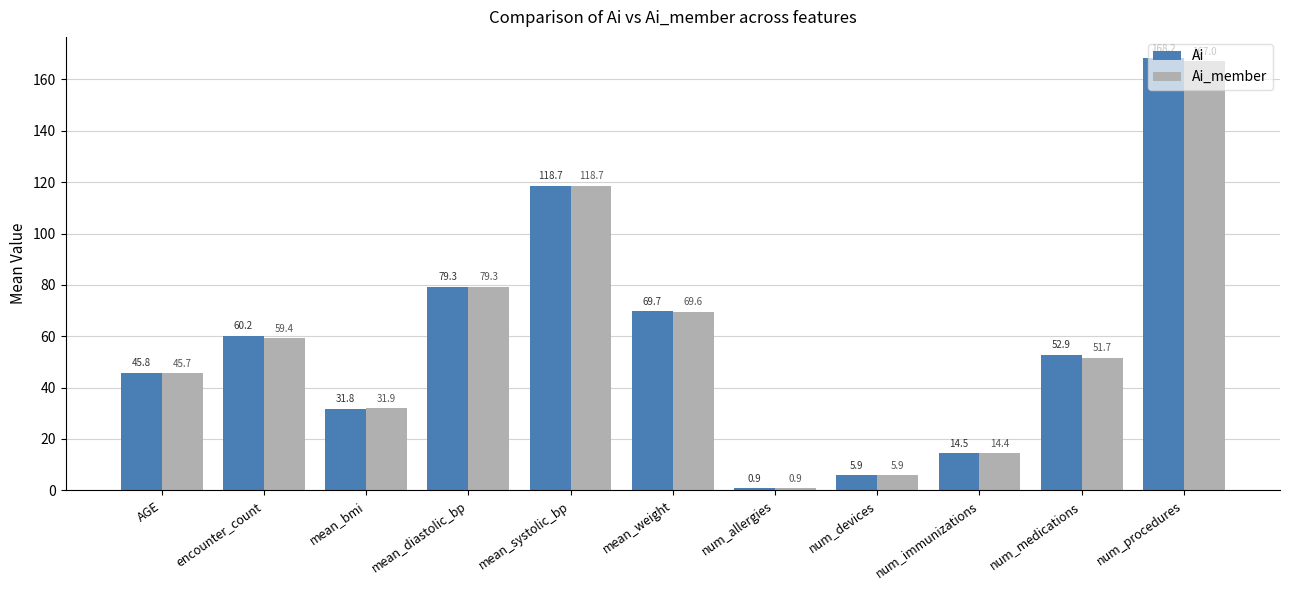

Where is Ai nearest to the value 84?

mean_diastolic_bp